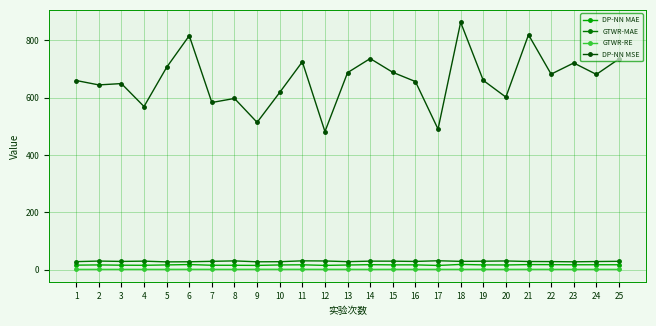

Which series changed the most between 22 and 25?

DP-NN MSE